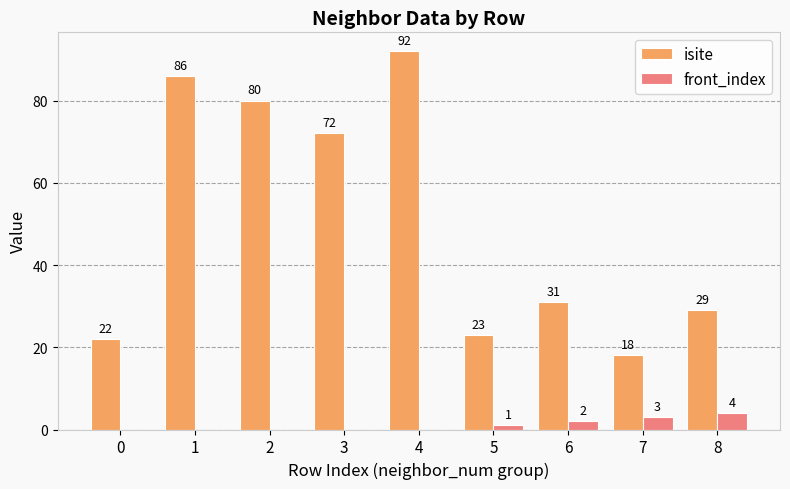

Which series has the widest spread of values?

isite